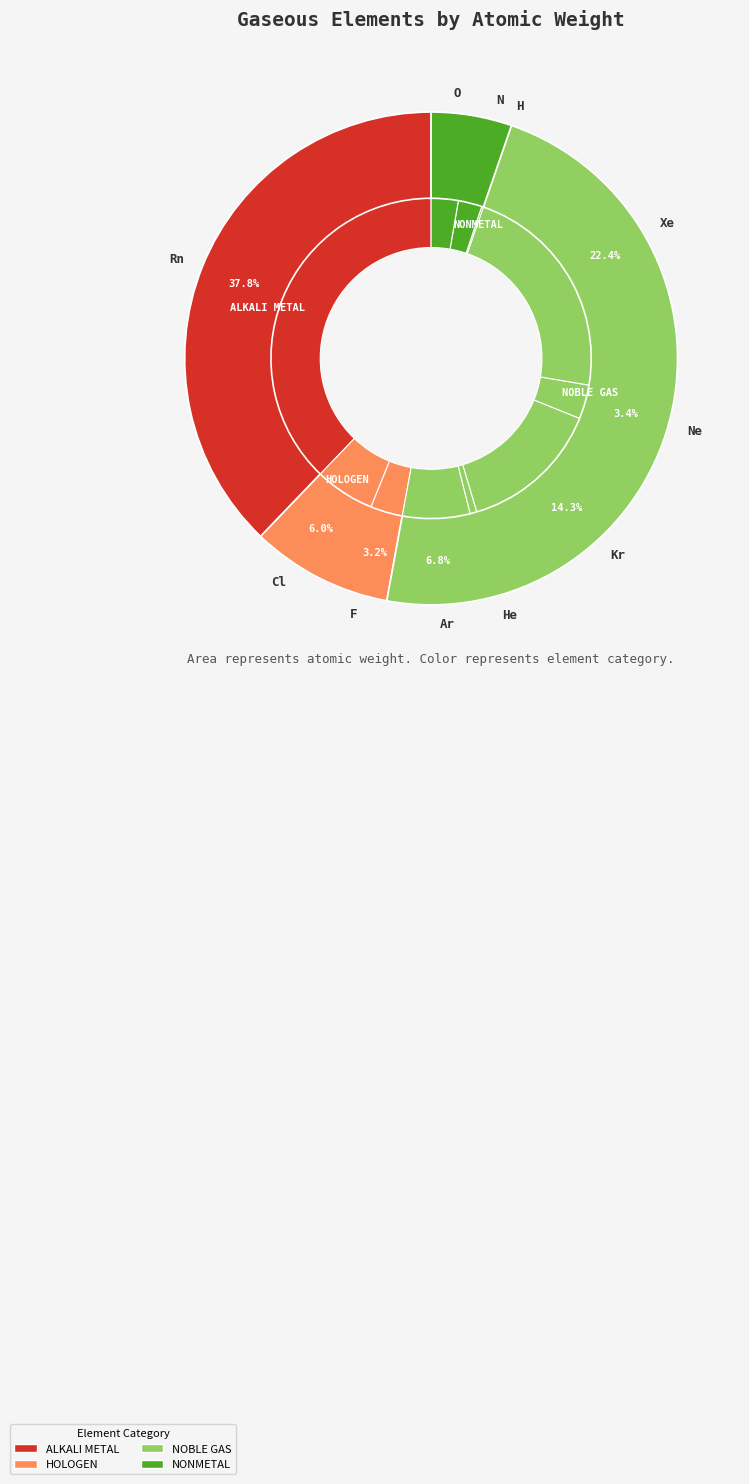

What is the smallest slice in the pie chart?

H